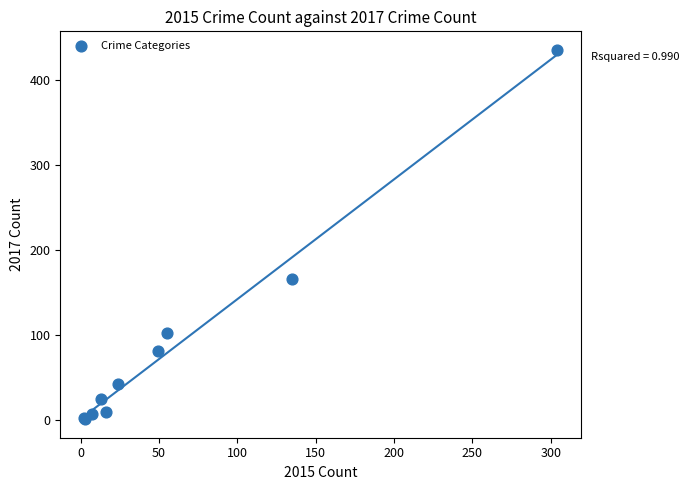

What Y value in the scatter plot is closest to 218?

166